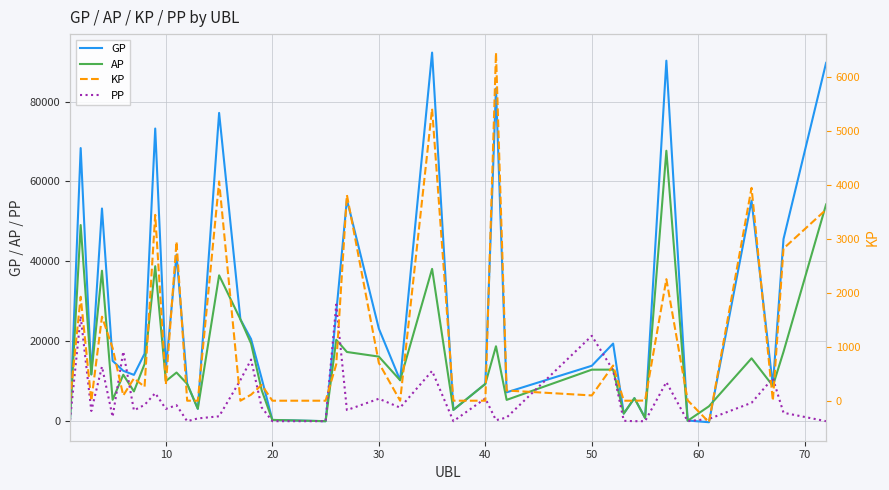

What is the highest value of the GP series?

92253